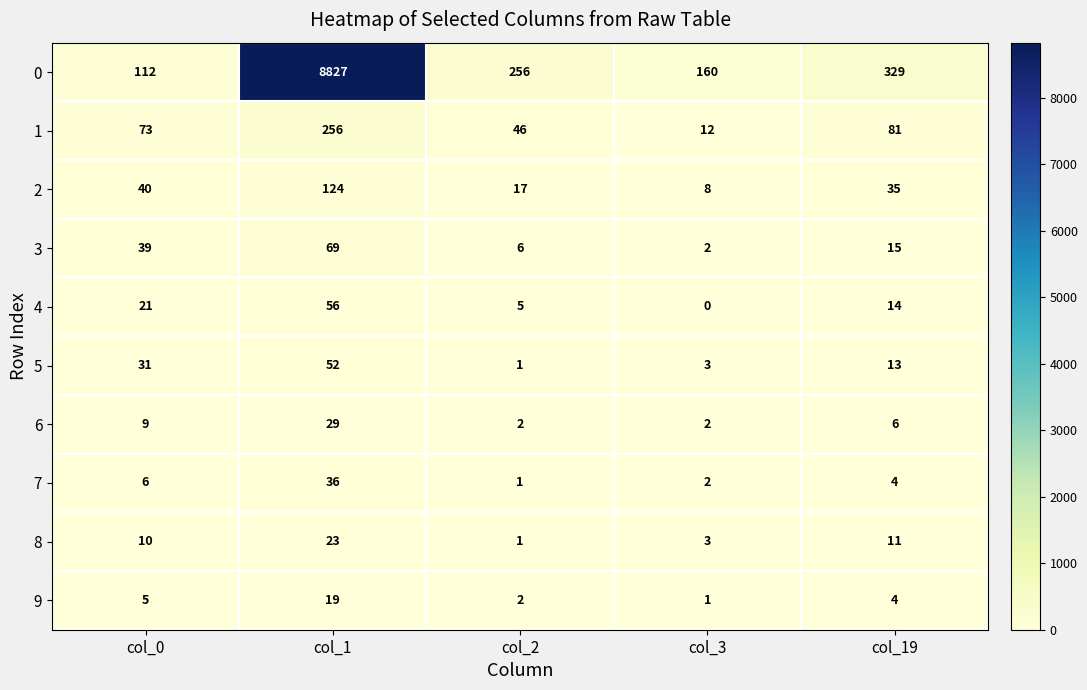

What is the total value across all series at col_1?

9491